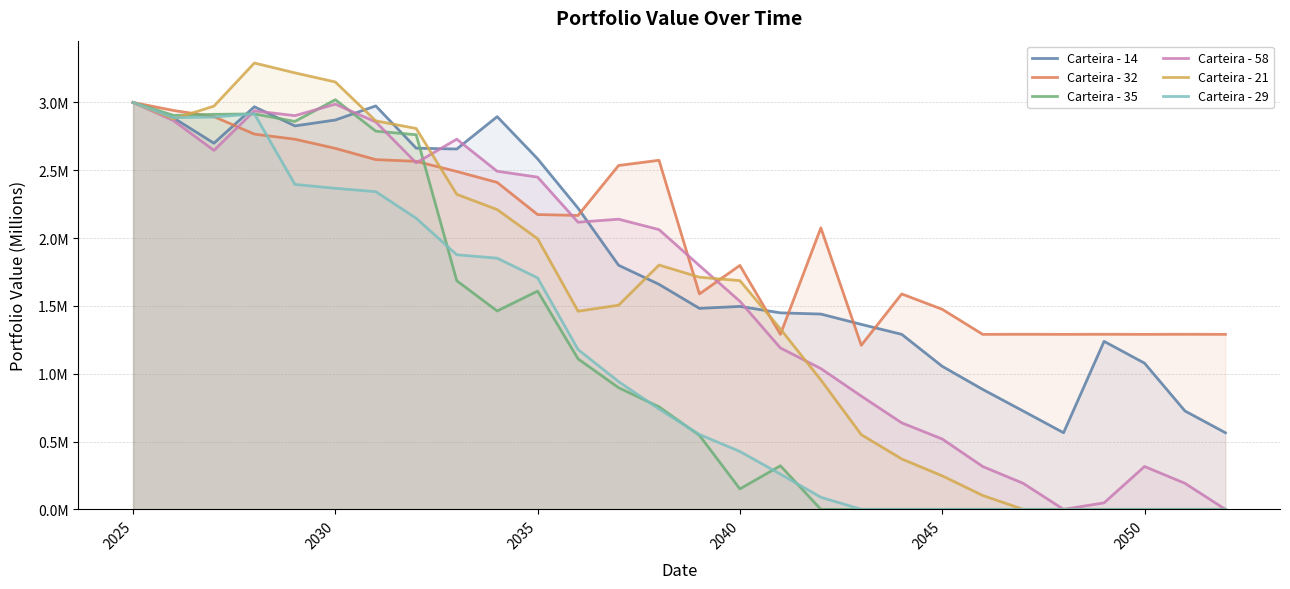

How many positive values does the Carteira - 29 series have?

18